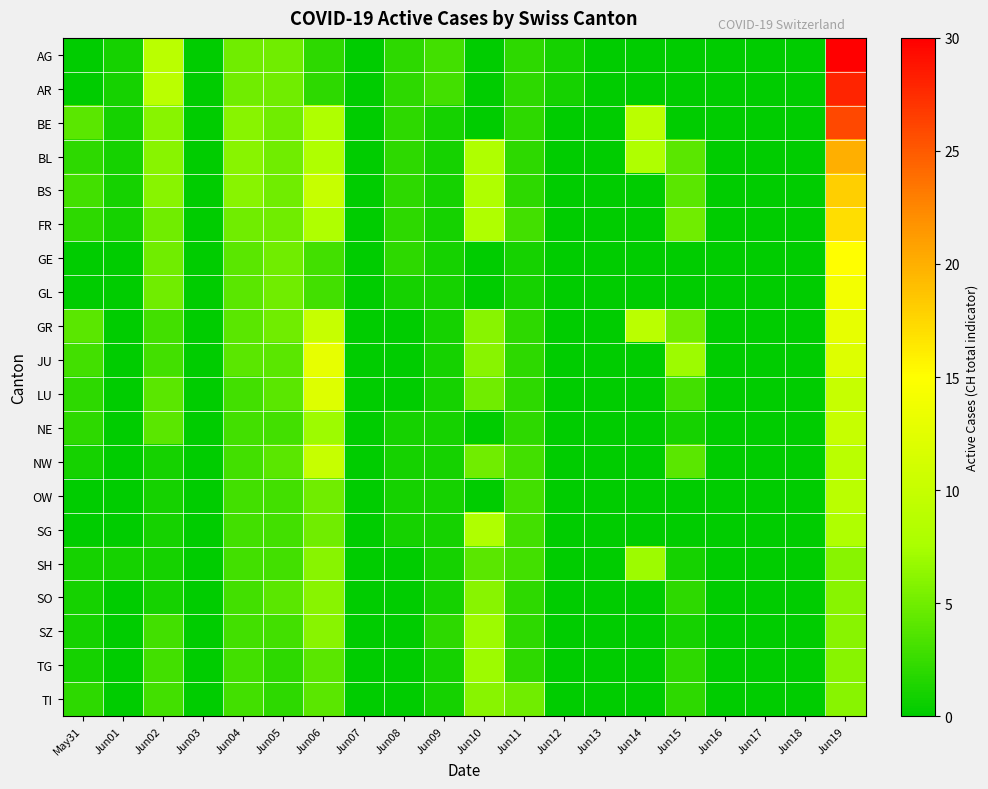

Between May31 and Jun01, which series saw the biggest shift?

GR